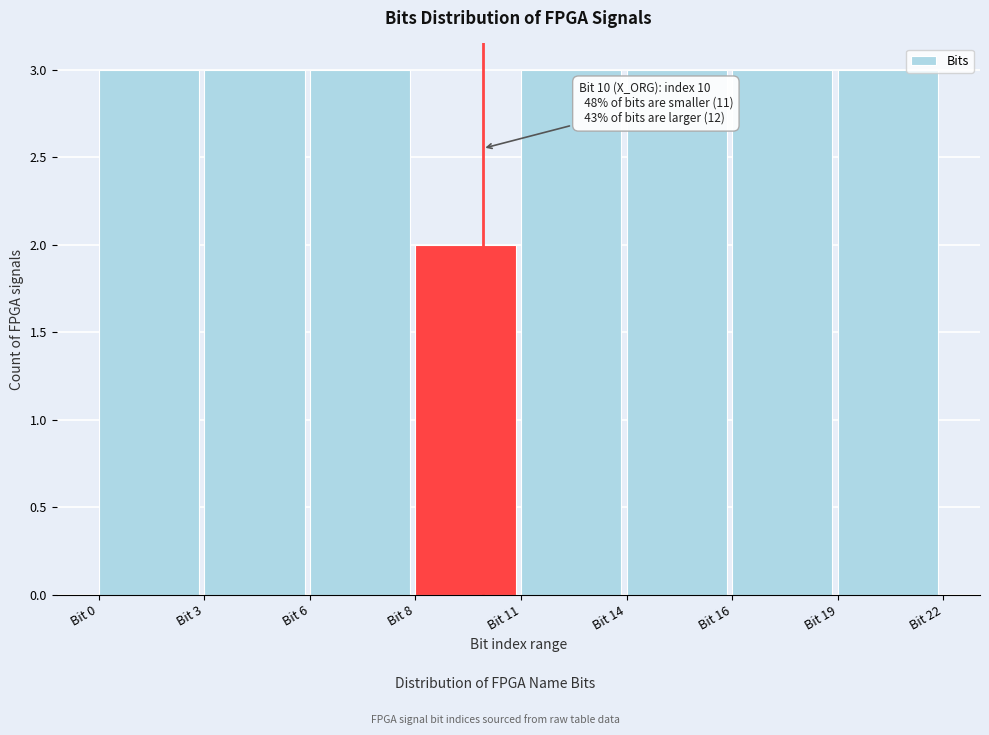

Reading left to right, list all the values displayed in this chart.

3	3	3	2	3	3	3	3